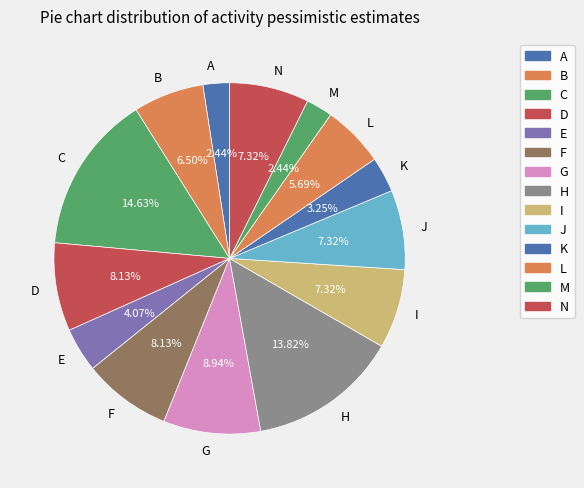

To the nearest percent, what portion does N represent?

7%